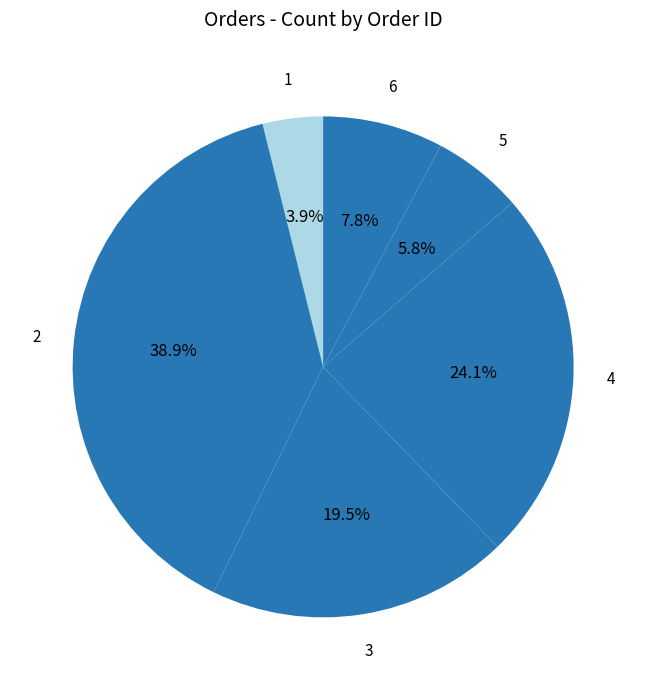

To the nearest percent, what portion does 4 represent?

24%